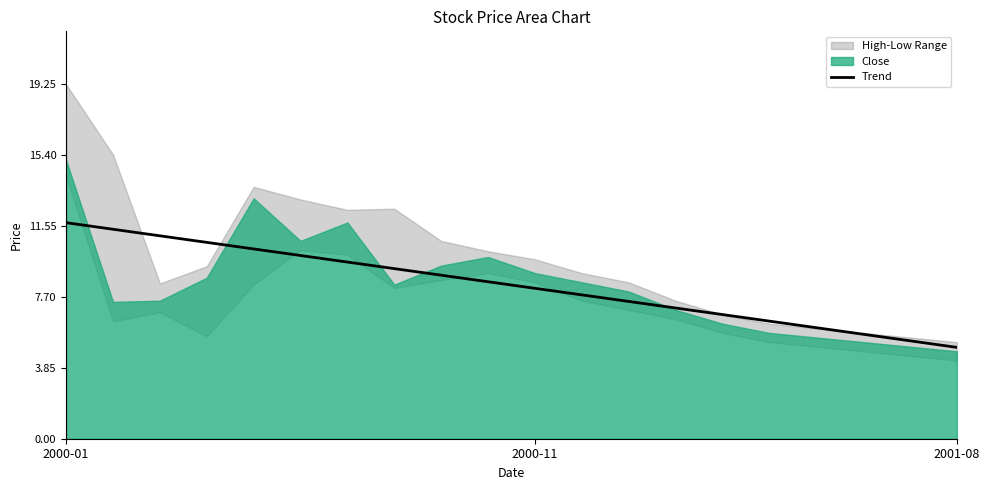

Count the number of values greater than 8.

11